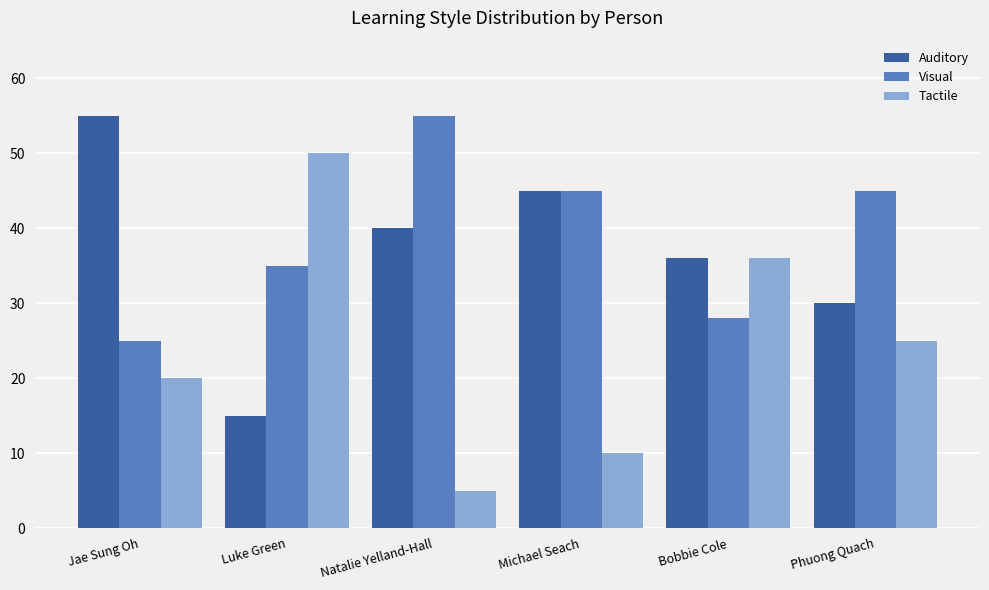

The Tactile series shows 62 at Bobbie Cole. True or false?

False